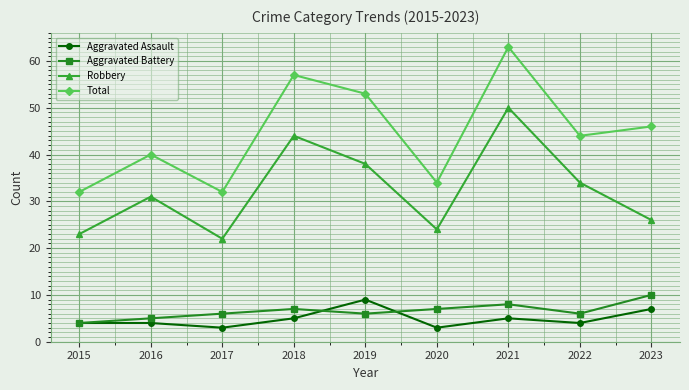

What is the approximate value of Aggravated Battery at 2017?

6